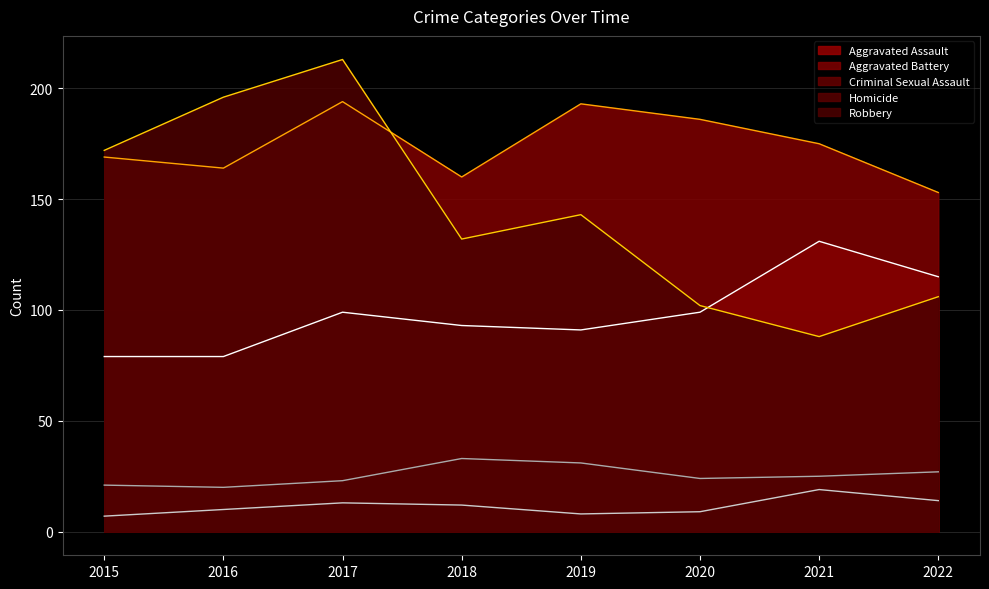

At which category does Homicide reach its first local peak?

2017